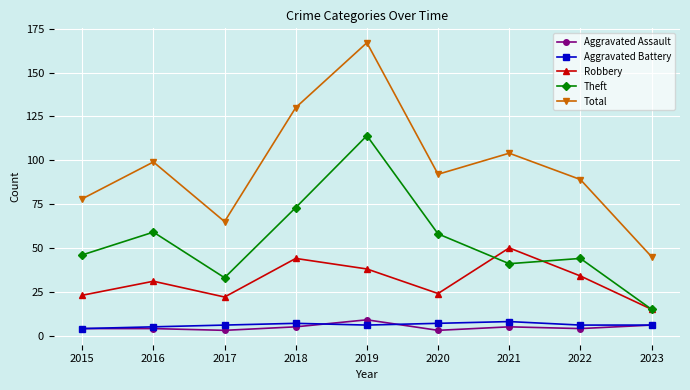

True or false: Total and Aggravated Battery cross at least once.

False